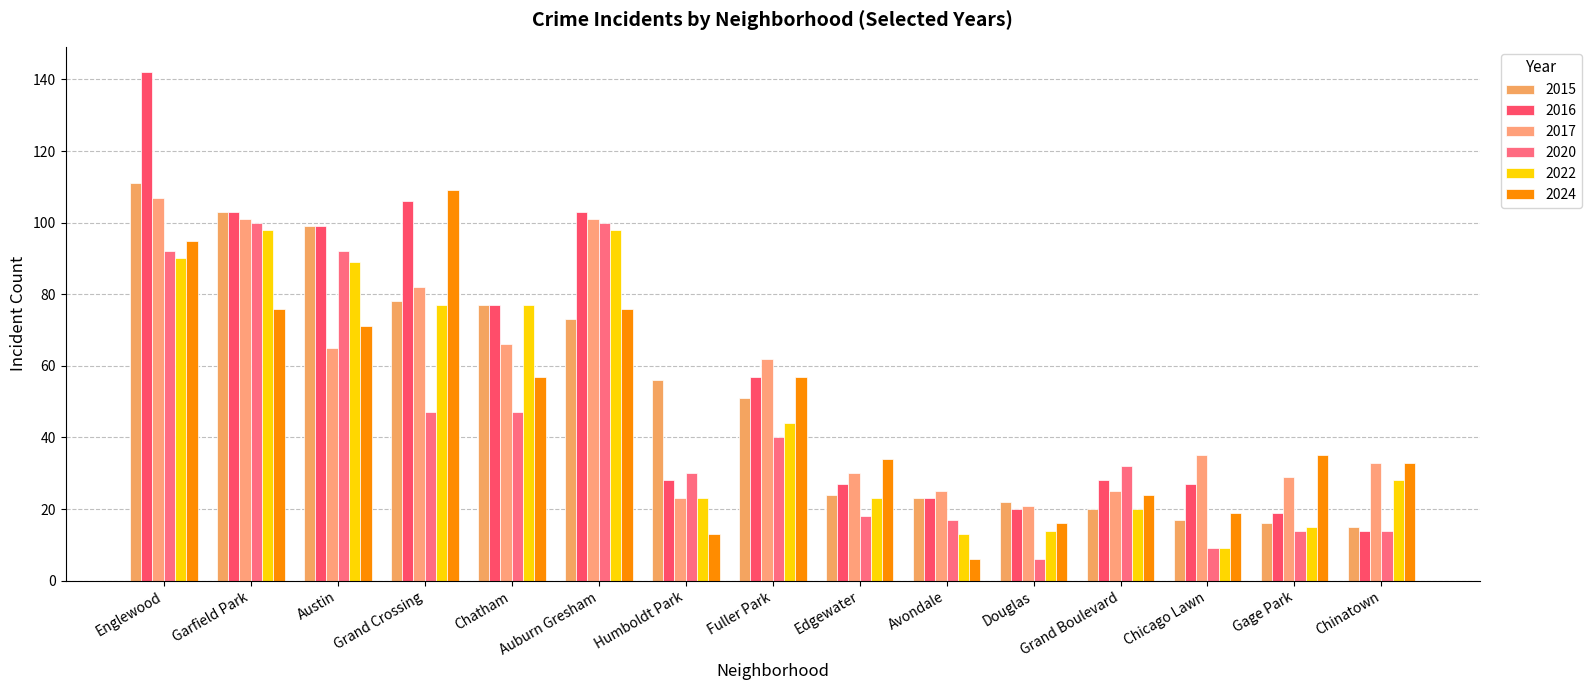

Which category has the highest value in the 2024 series?

Grand Crossing